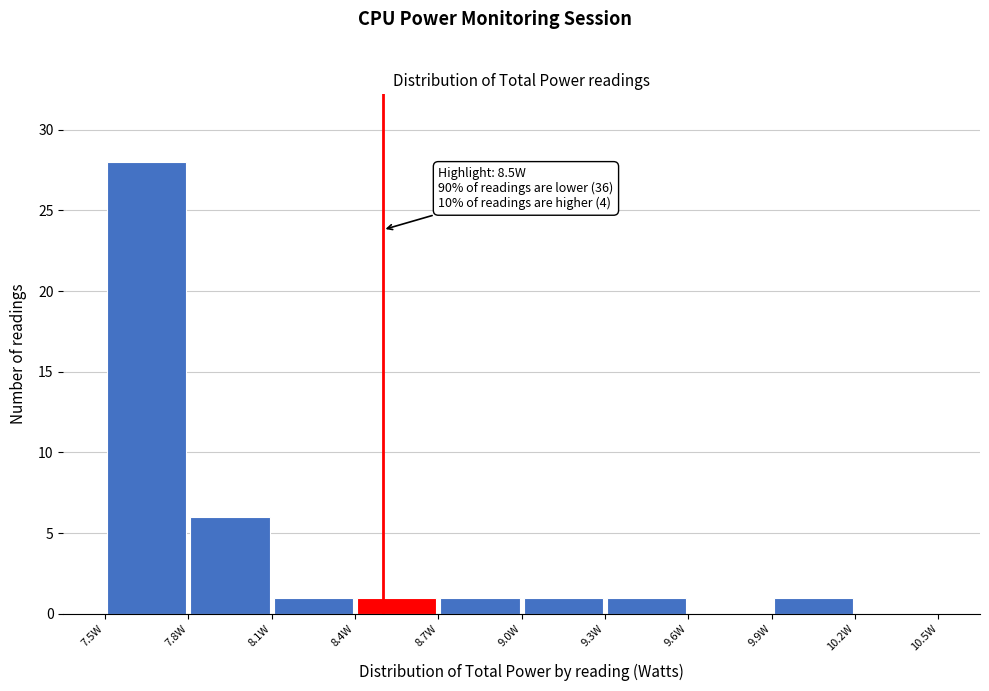

Over which range of the x-axis is the bar tallest?

7.5 to 7.8